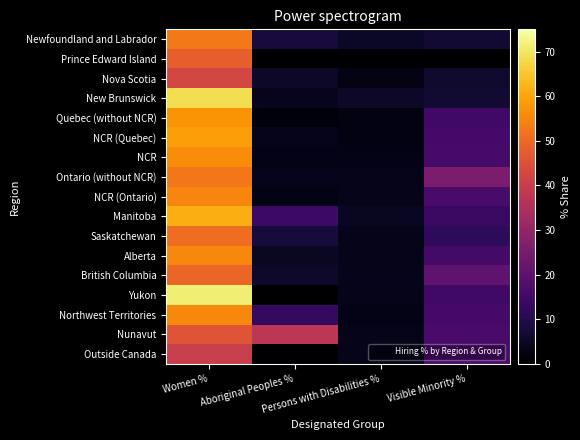

Reading left to right, what are all the values shown in this chart?

Newfoundland and Labrador: Women %=53.0	Aboriginal Peoples %=7.8	Persons with Disabilities %=5.2	Visible Minority %=7.0
Prince Edward Island: Women %=47.8	Aboriginal Peoples %=0.0	Persons with Disabilities %=0.0	Visible Minority %=0.0
Nova Scotia: Women %=42.6	Aboriginal Peoples %=5.3	Persons with Disabilities %=2.7	Visible Minority %=6.1
New Brunswick: Women %=68.6	Aboriginal Peoples %=3.9	Persons with Disabilities %=5.5	Visible Minority %=6.8
Quebec (without NCR): Women %=57.2	Aboriginal Peoples %=1.5	Persons with Disabilities %=2.2	Visible Minority %=14.8
NCR (Quebec): Women %=58.8	Aboriginal Peoples %=3.7	Persons with Disabilities %=2.2	Visible Minority %=15.8
NCR: Women %=56.1	Aboriginal Peoples %=3.2	Persons with Disabilities %=3.0	Visible Minority %=16.1
Ontario (without NCR): Women %=52.7	Aboriginal Peoples %=3.6	Persons with Disabilities %=3.4	Visible Minority %=25.5
NCR (Ontario): Women %=55.0	Aboriginal Peoples %=3.0	Persons with Disabilities %=3.4	Visible Minority %=16.2
Manitoba: Women %=61.3	Aboriginal Peoples %=14.2	Persons with Disabilities %=4.6	Visible Minority %=13.7
Saskatchewan: Women %=50.7	Aboriginal Peoples %=7.9	Persons with Disabilities %=3.3	Visible Minority %=12.0
Alberta: Women %=55.3	Aboriginal Peoples %=4.7	Persons with Disabilities %=3.5	Visible Minority %=15.5
British Columbia: Women %=49.3	Aboriginal Peoples %=5.8	Persons with Disabilities %=3.6	Visible Minority %=20.3
Yukon: Women %=71.4	Aboriginal Peoples %=0.0	Persons with Disabilities %=3.3	Visible Minority %=14.8
Northwest Territories: Women %=55.6	Aboriginal Peoples %=13.0	Persons with Disabilities %=3.1	Visible Minority %=15.6
Nunavut: Women %=45.8	Aboriginal Peoples %=37.5	Persons with Disabilities %=3.4	Visible Minority %=16.4
Outside Canada: Women %=40.0	Aboriginal Peoples %=0.0	Persons with Disabilities %=3.4	Visible Minority %=16.5